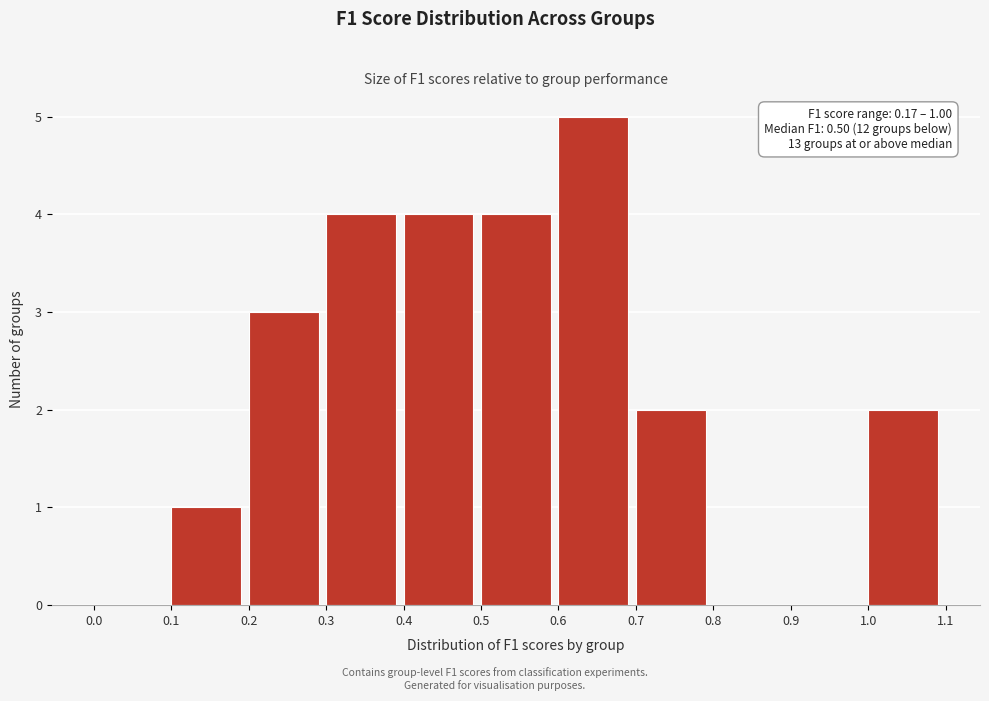

Over which range of the x-axis is the bar tallest?

0.6 to 0.7